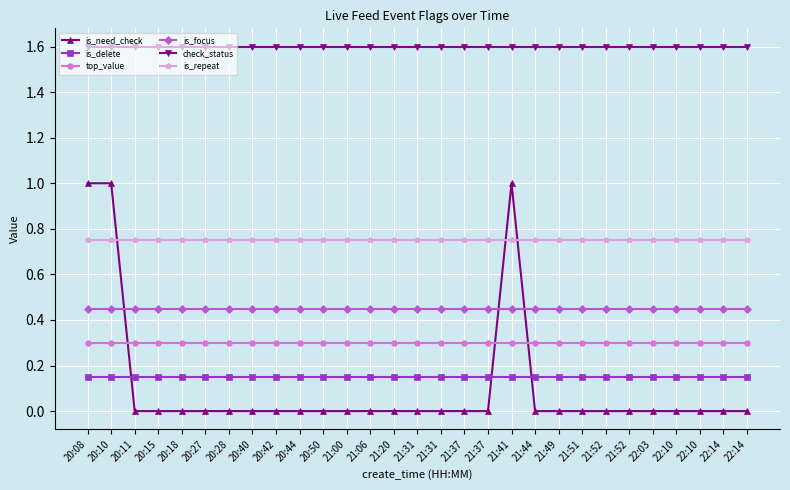

Rank the categories by is_delete value from lowest to highest.

20:08, 20:10, 20:11, 20:15, 20:18, 20:27, 20:28, 20:40, 20:42, 20:44, 20:50, 21:00, 21:06, 21:20, 21:31, 21:31, 21:37, 21:37, 21:41, 21:44, 21:49, 21:51, 21:52, 21:52, 22:03, 22:10, 22:10, 22:14, 22:14